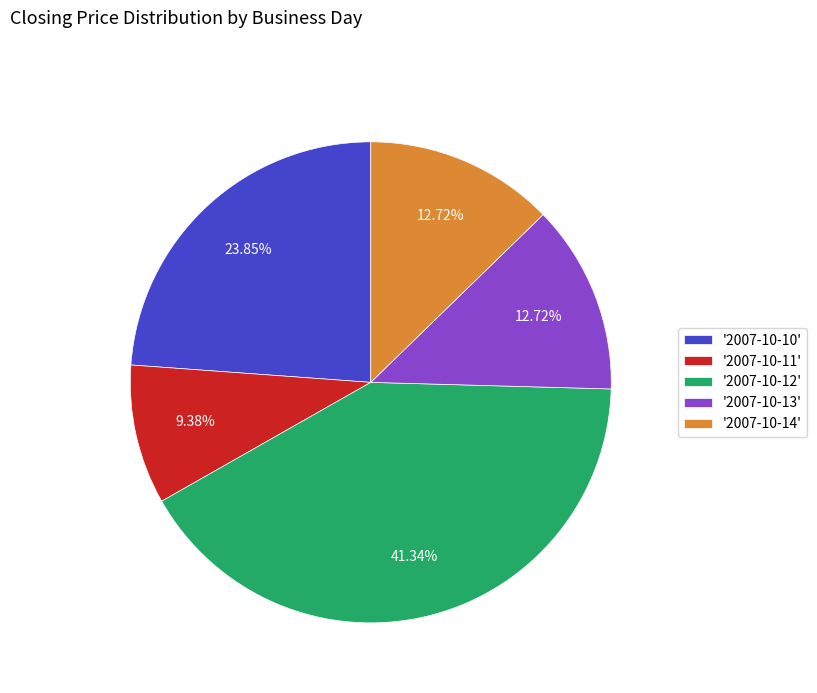

How many segments does this pie chart have?

5